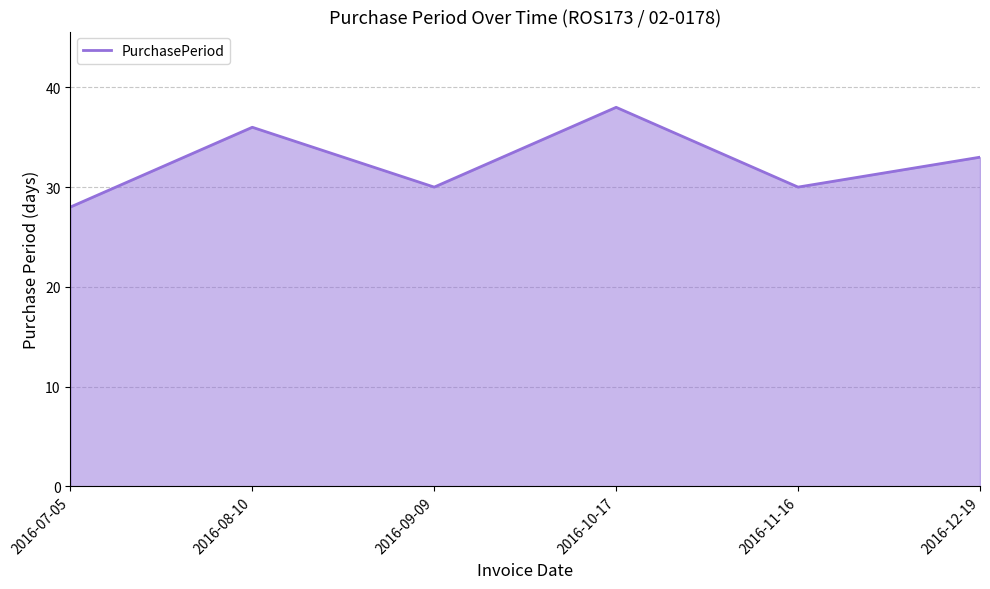

What position from the right is 2016-10-17?

3